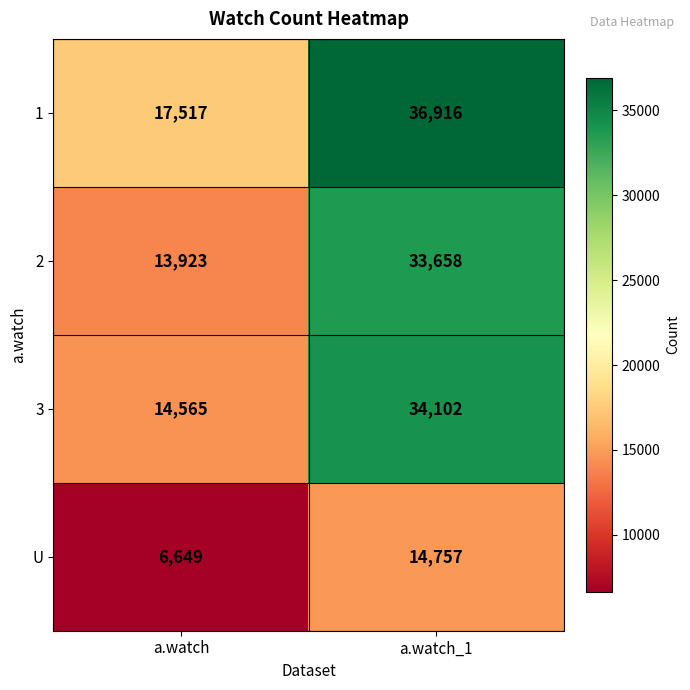

List the labels in order of 3 value, smallest first.

a.watch, a.watch_1